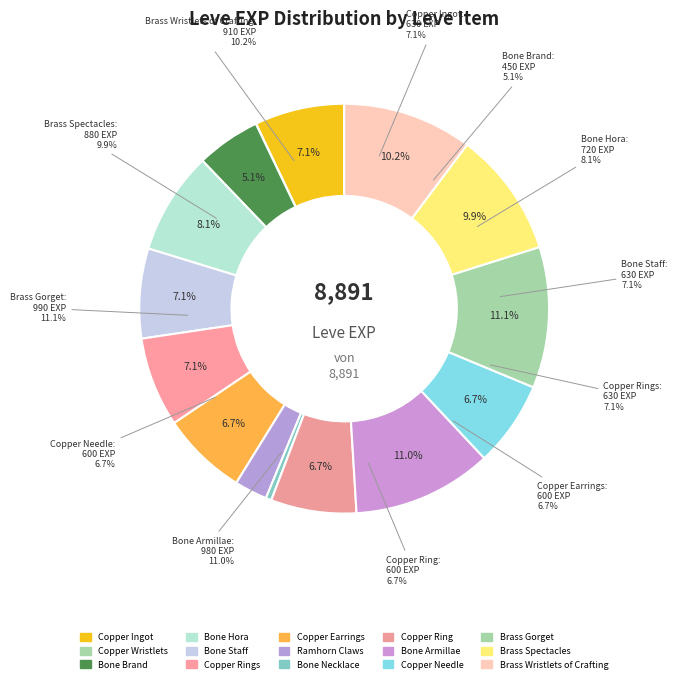

How many segments does this pie chart have?

15